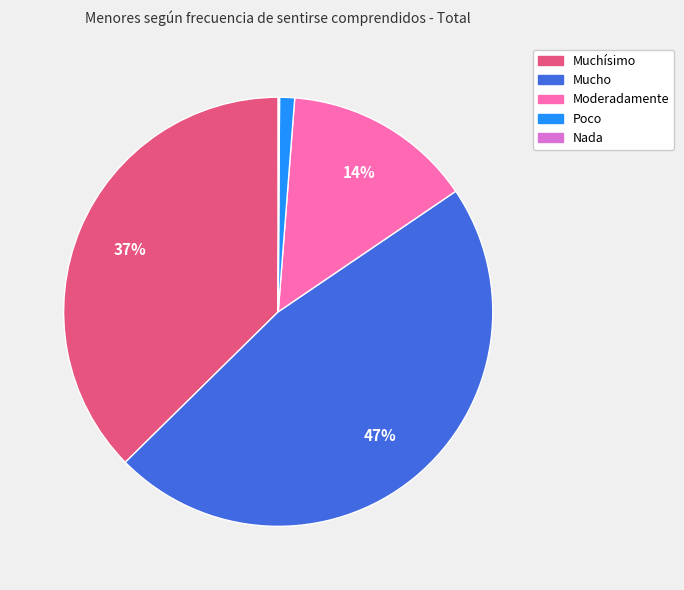

Combined, do Moderadamente and Muchísimo account for over 50%?

Yes